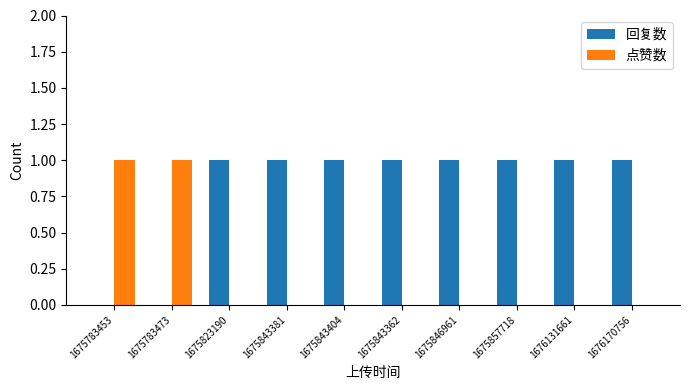

How many series are shown in this chart?

2